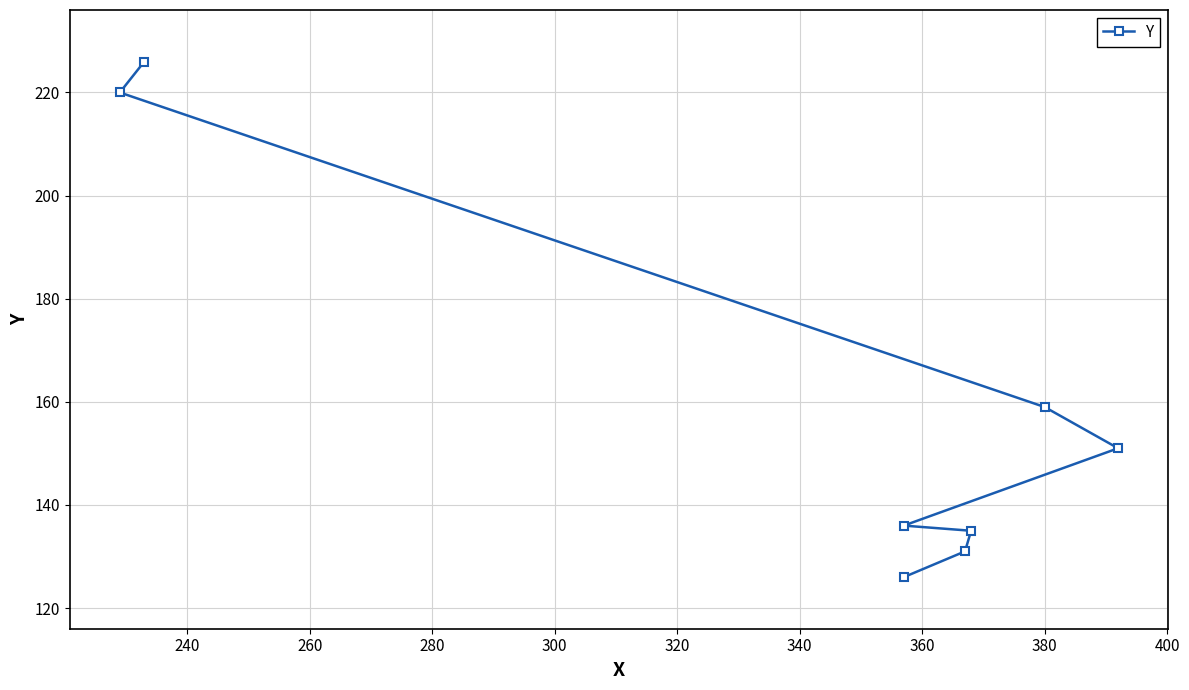

What is the difference between the values at 300 and 280?

15